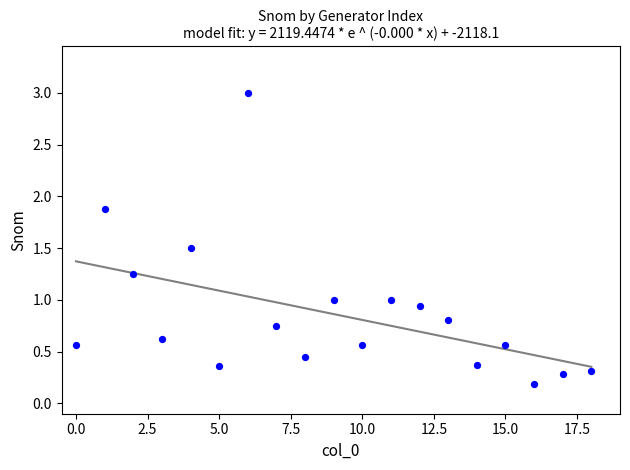

What is the range of Y values (max minus min)?

2.8